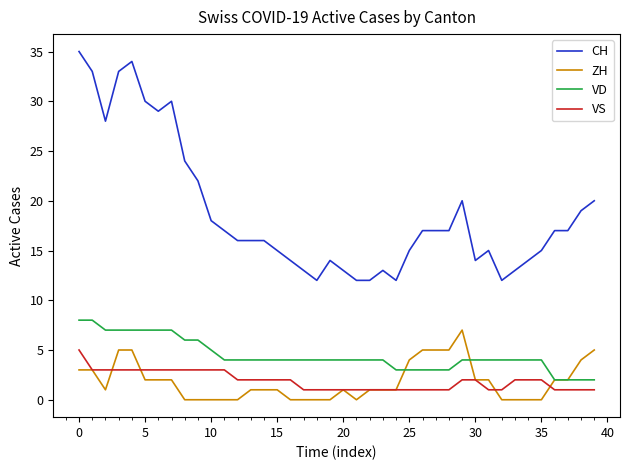

True or false: CH and VS intersect in this chart.

False